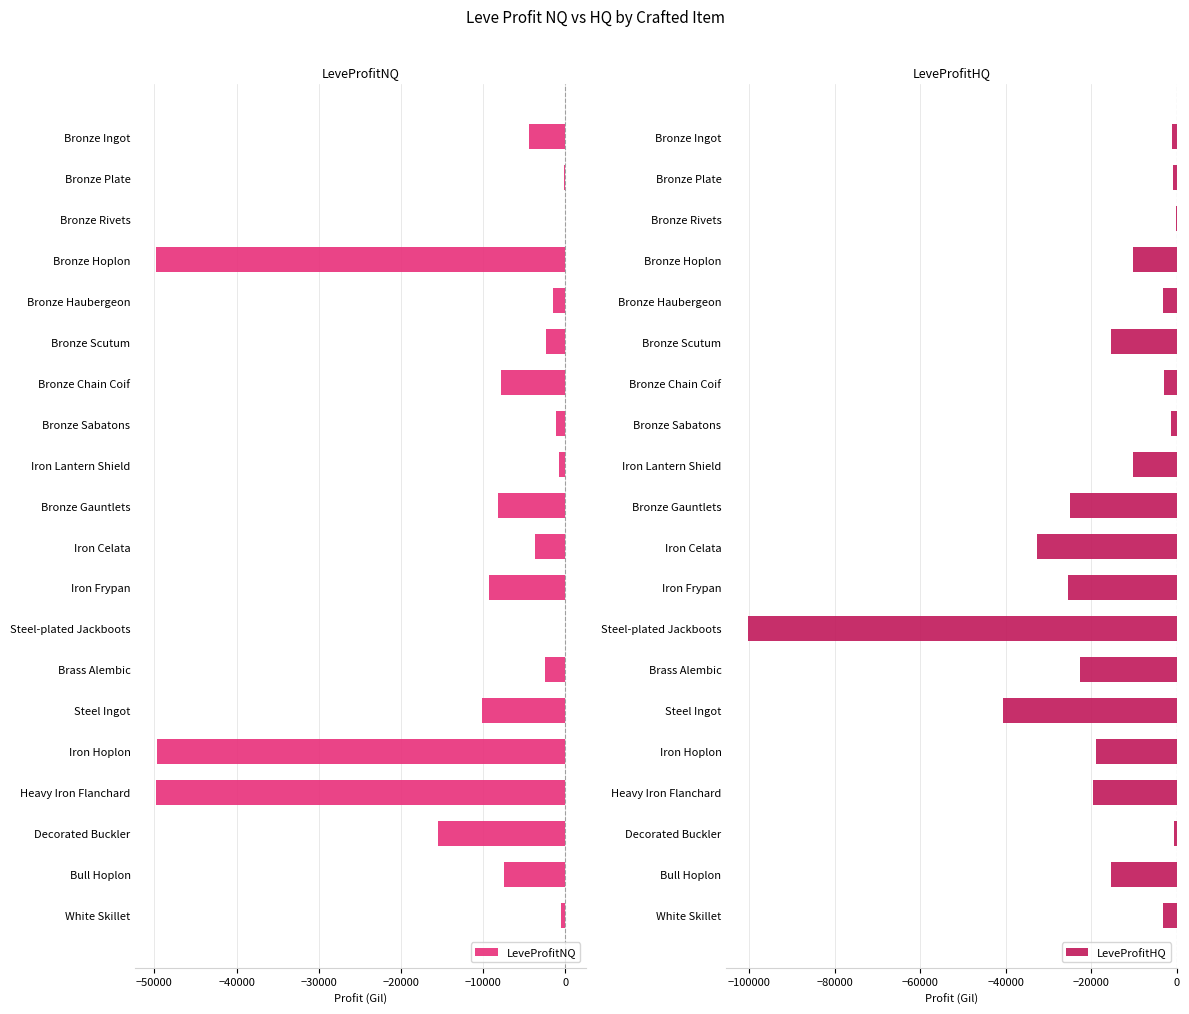

Count the number of data series in this chart.

2